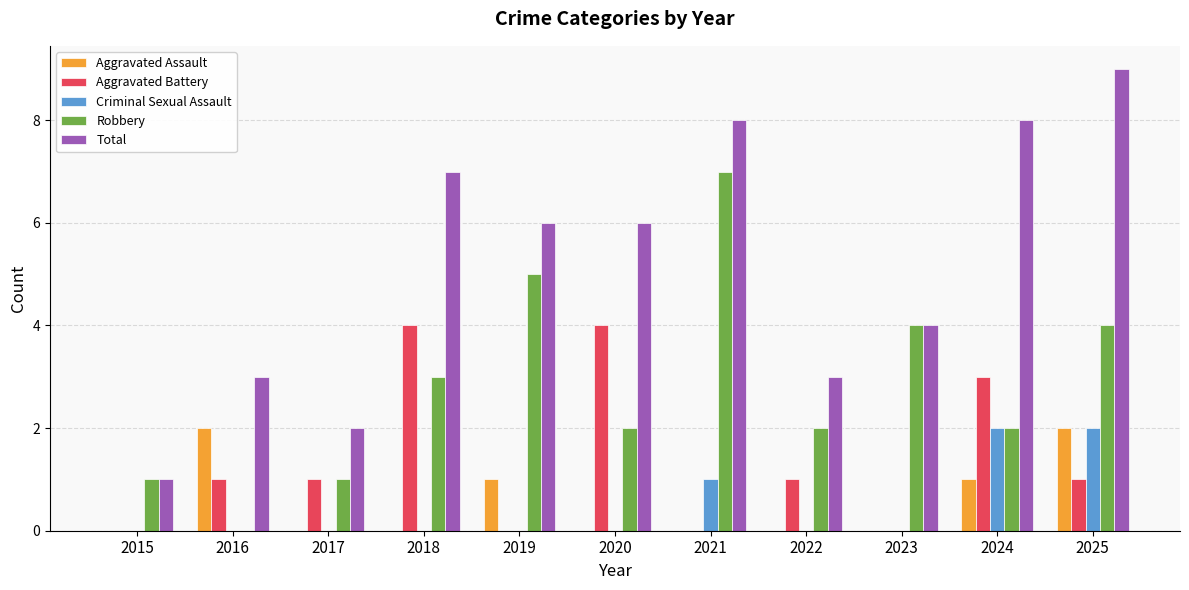

What is the highest value of the Criminal Sexual Assault series?

2